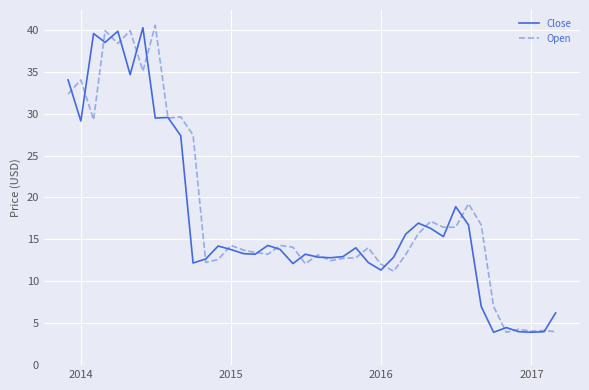

What are all the series names shown in the legend?

Close, Open